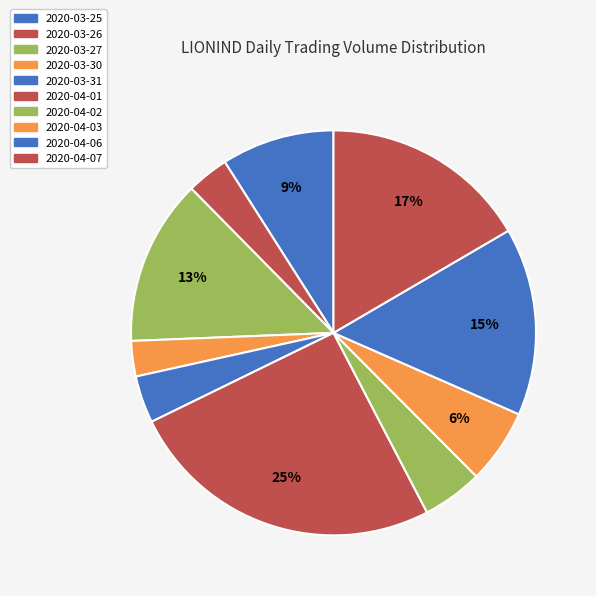

Which slice is the largest?

2020-04-01